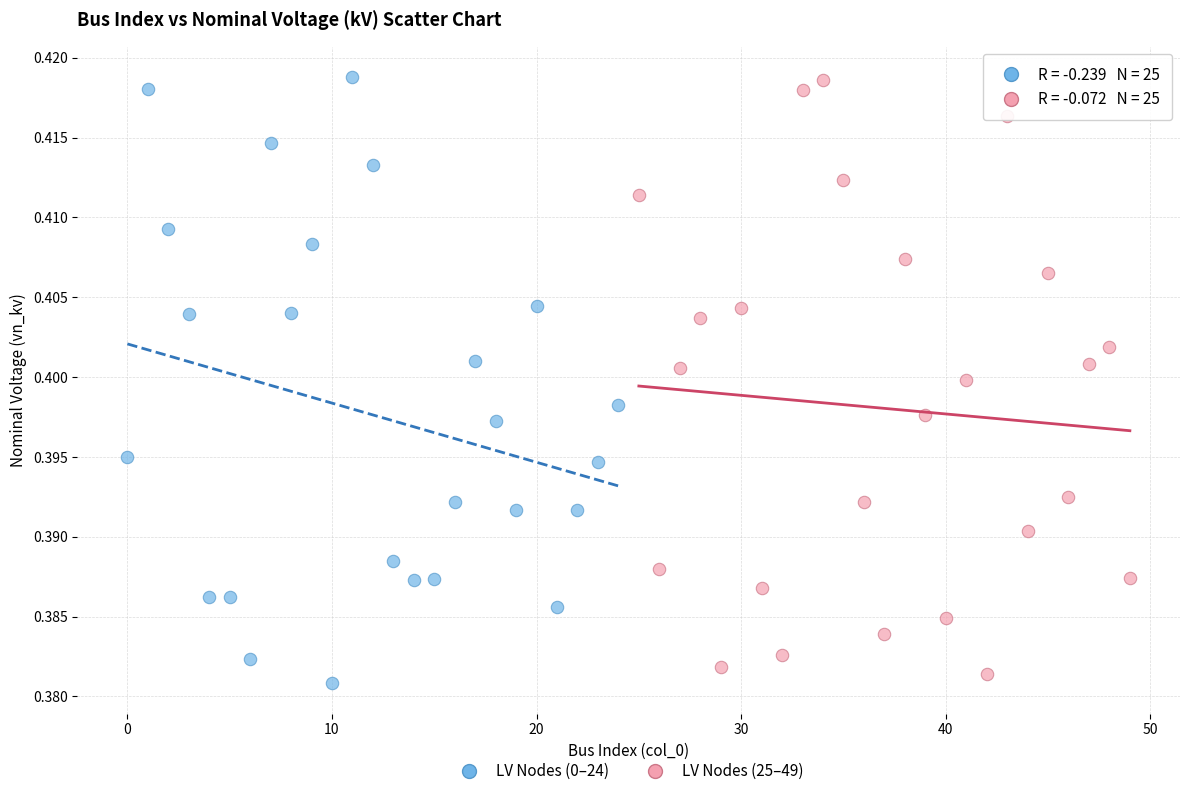

What are all the series names shown in the legend?

LV Nodes (0–24), LV Nodes (25–49)